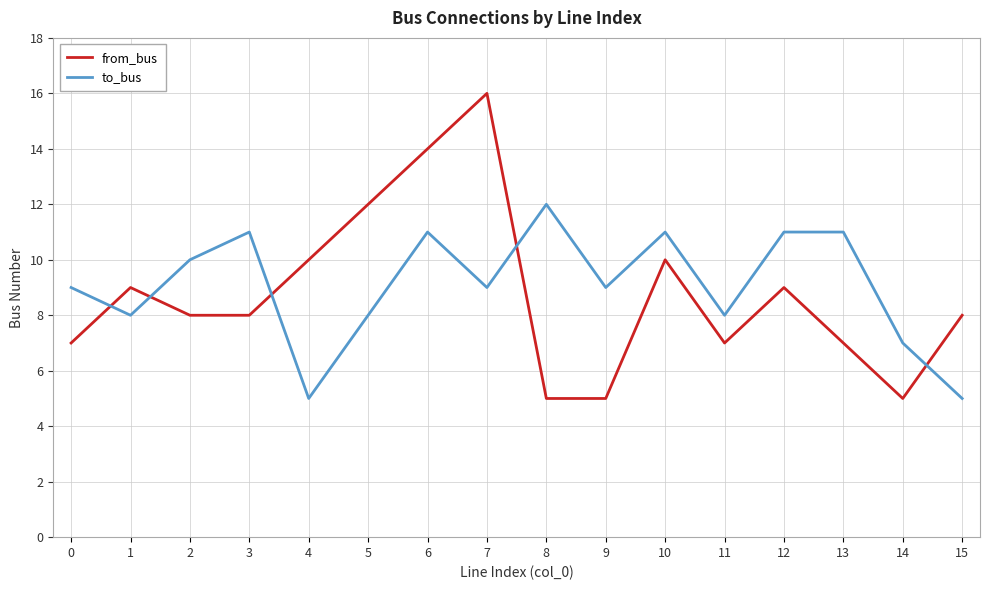

After their last crossing, which series has the higher values: from_bus or to_bus?

from_bus